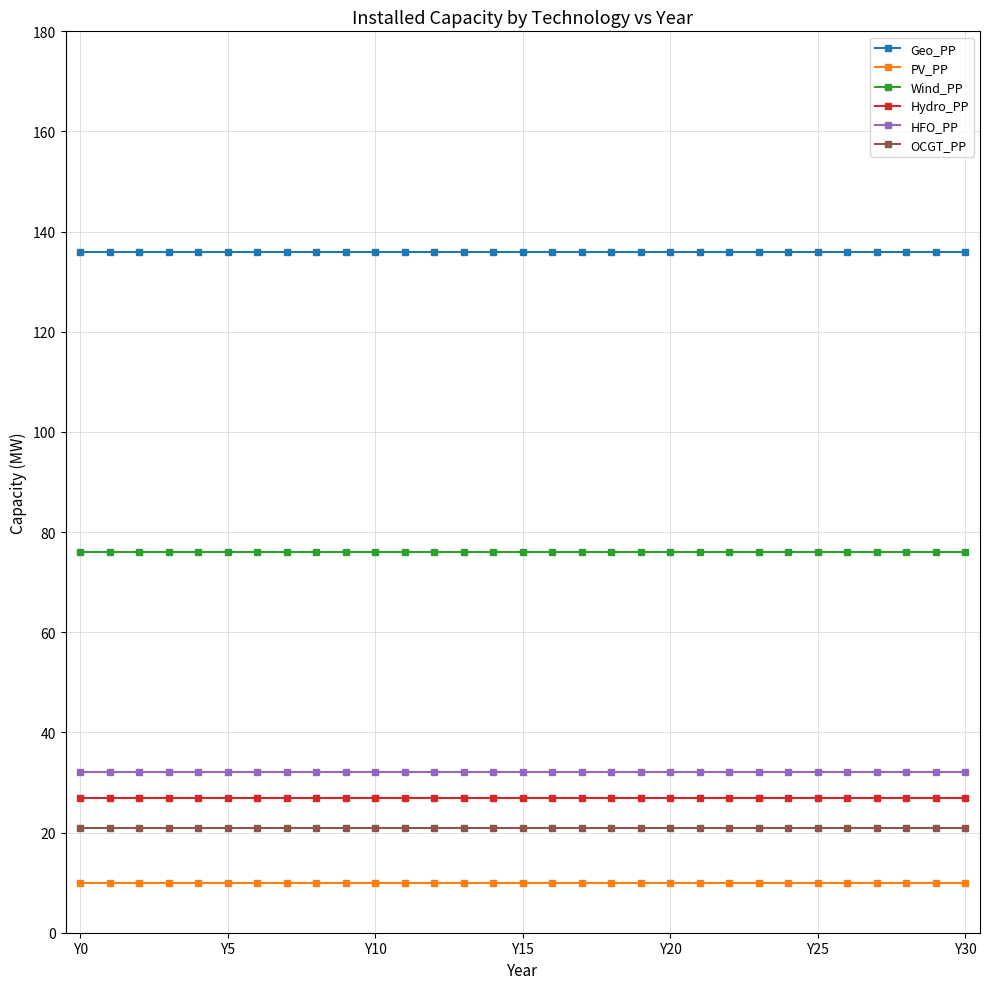

What is the sum of all Geo_PP values?

4216